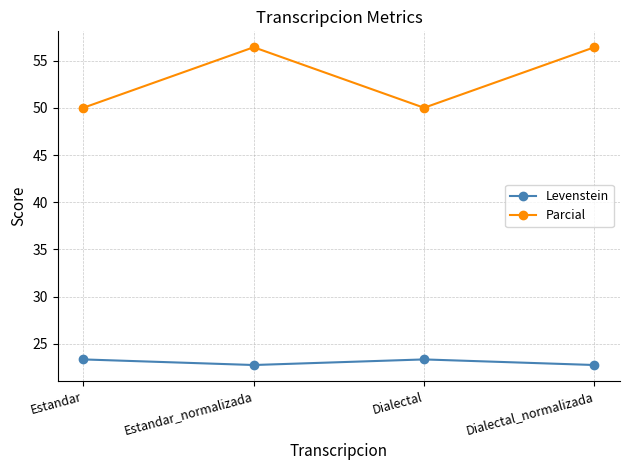

What is the maximum value shown in the chart?

56.4